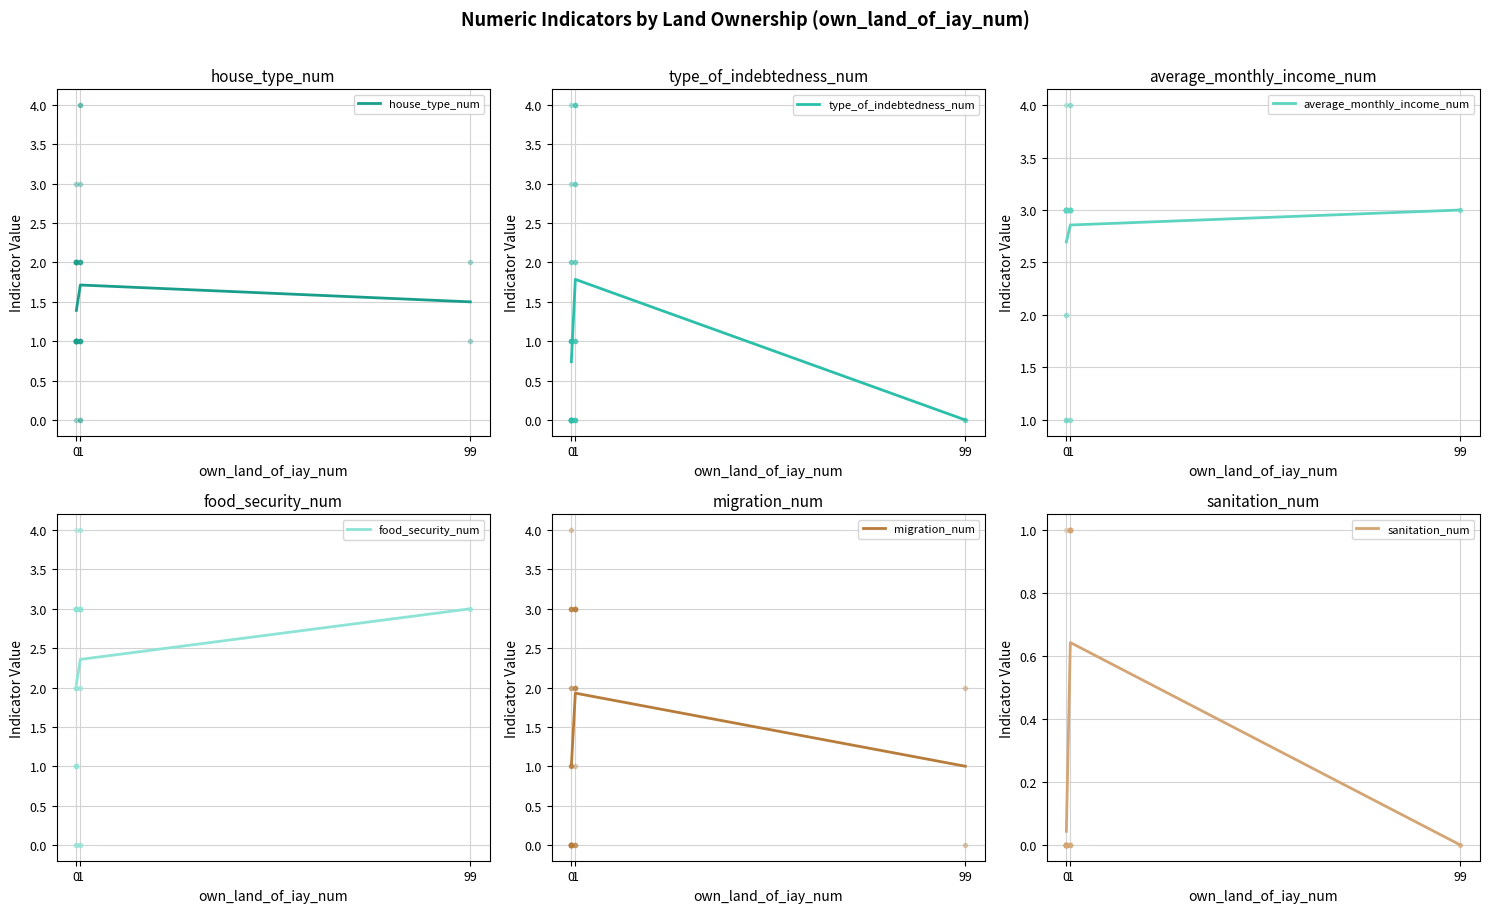

What is the maximum value shown in the chart?

3.0